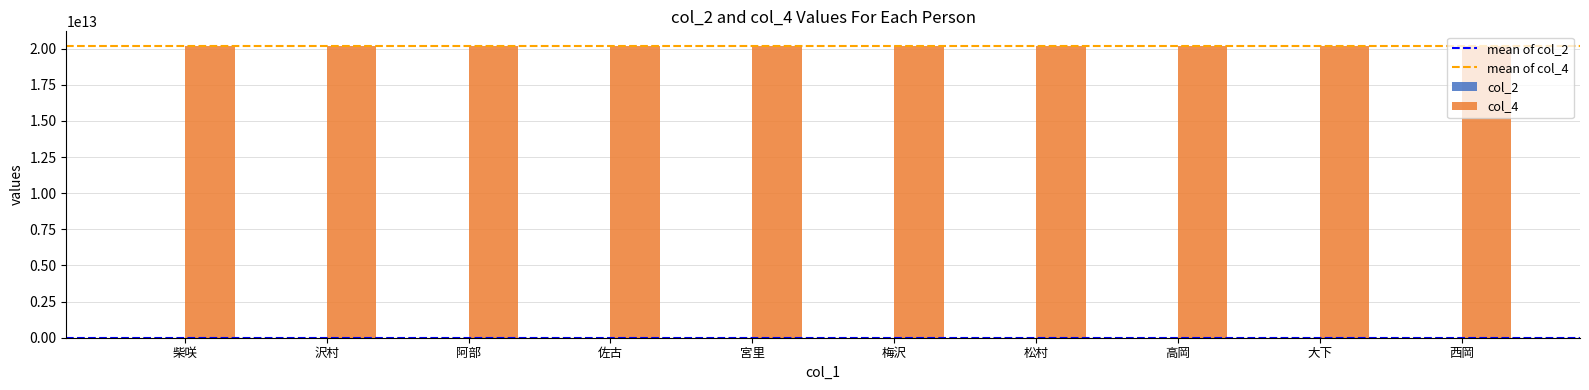

Is it true that col_4 equals 20190814095136 at 大下?

True